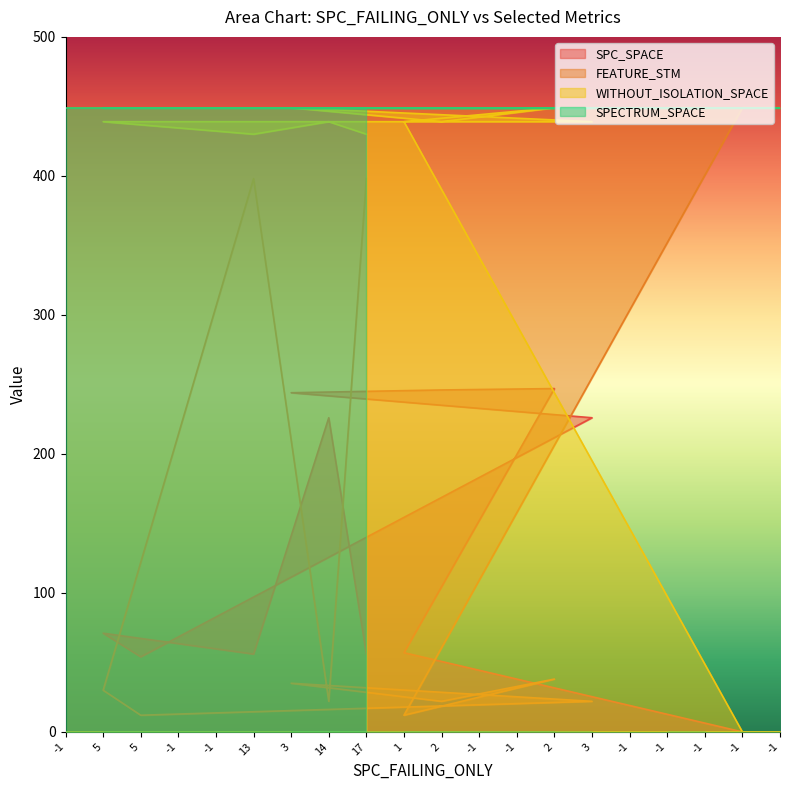

Which category has the lowest value across all series?

-1